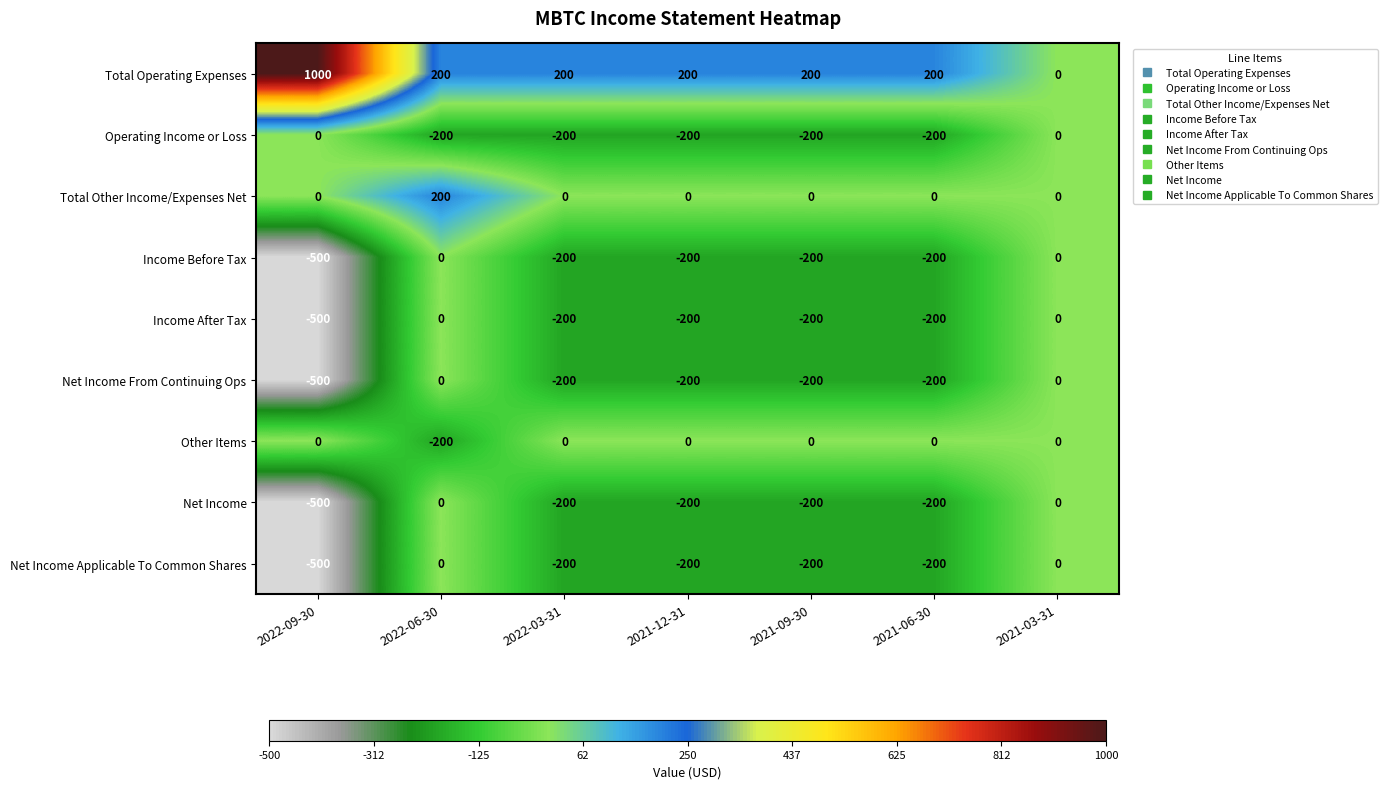

True or false: Total Other Income/Expenses Net has a value of 0 at 2021-06-30.

True